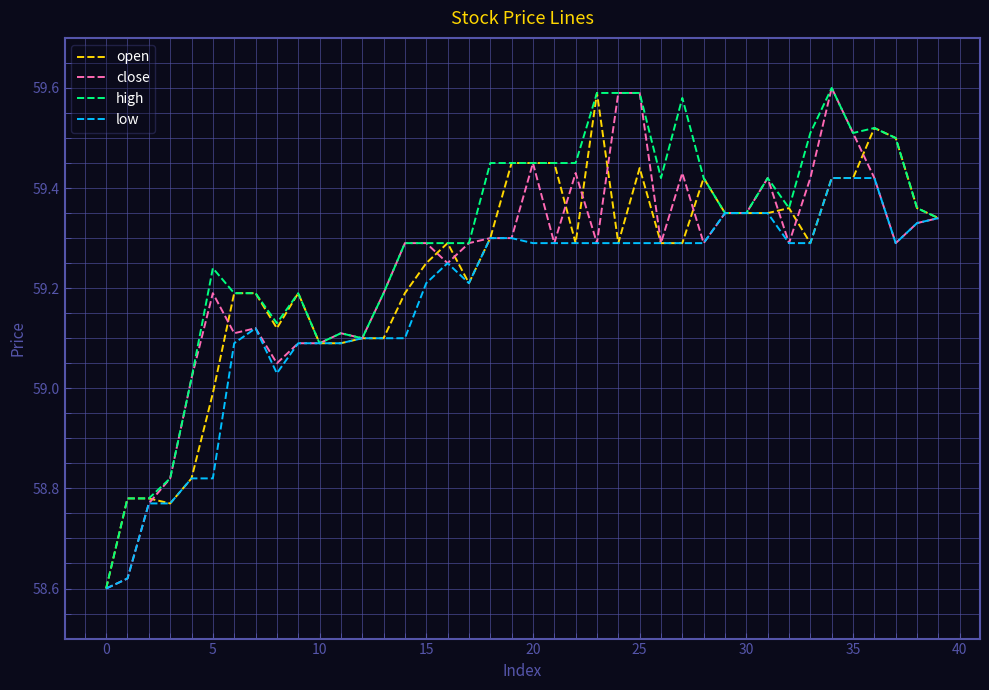

Which series has the largest total across all categories?

high